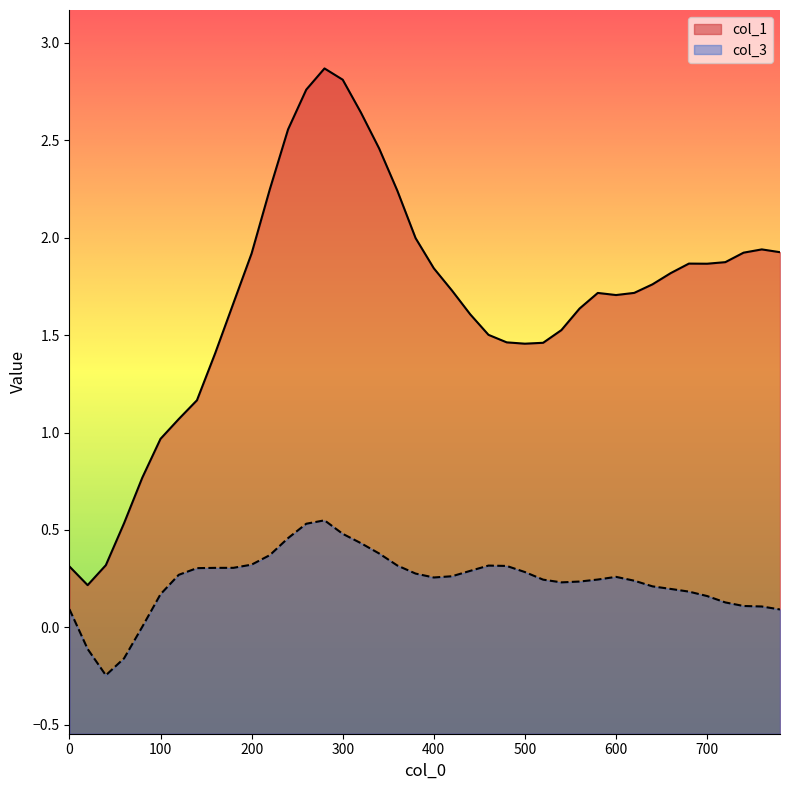

At 300, list the series in order from smallest to largest.

col_3, col_1